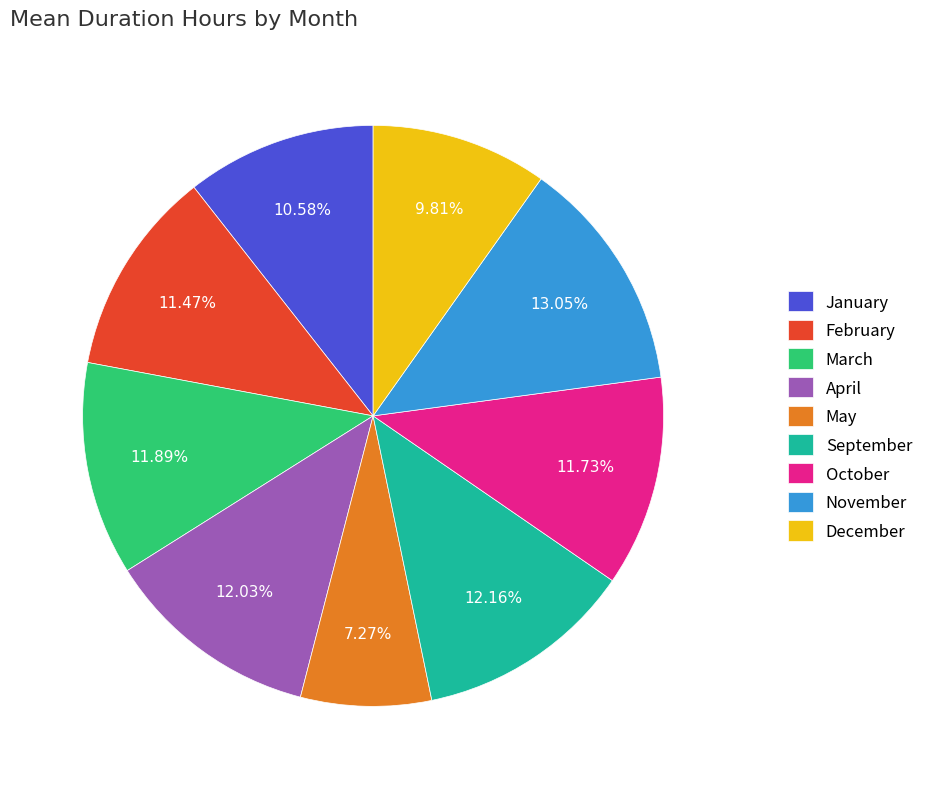

What is the ratio of the value at November to the value at January?

1.2